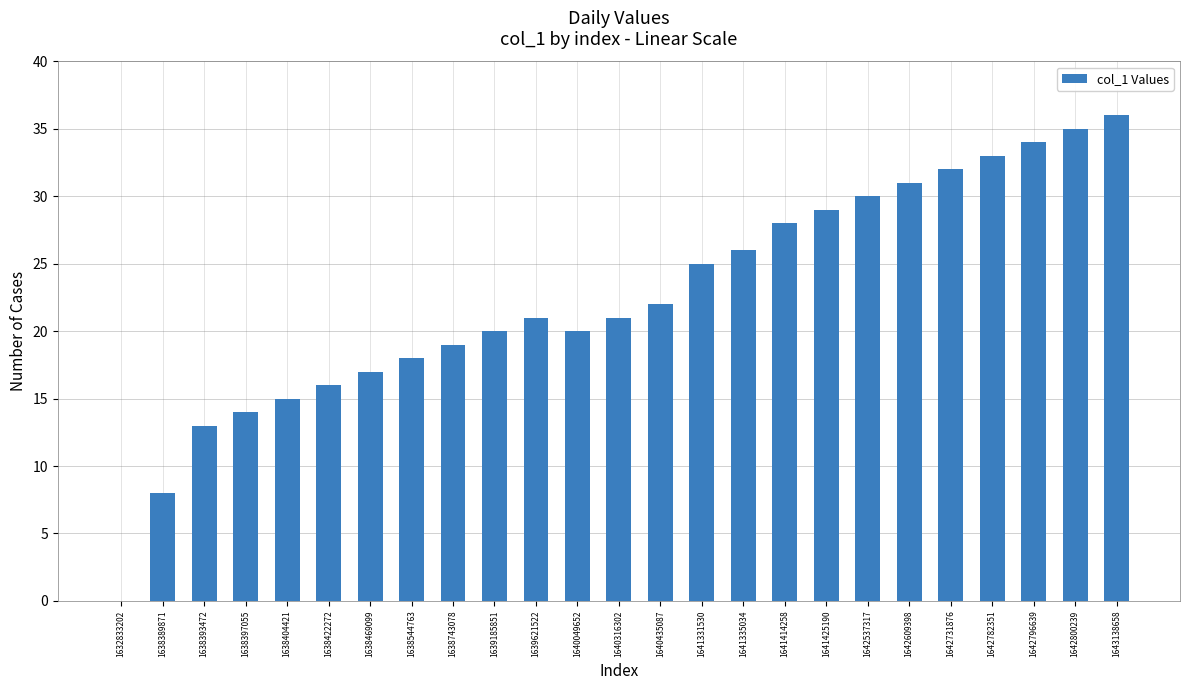

Reading left to right, what are all the values shown in this chart?

1632833202=0	1638389871=8	1638393472=13	1638397055=14	1638404421=15	1638422272=16	1638469099=17	1638544763=18	1638743078=19	1639185851=20	1639621522=21	1640049652=20	1640316302=21	1640435087=22	1641331530=25	1641335034=26	1641414258=28	1641425190=29	1642537317=30	1642609398=31	1642731876=32	1642782351=33	1642796639=34	1642800239=35	1643138658=36